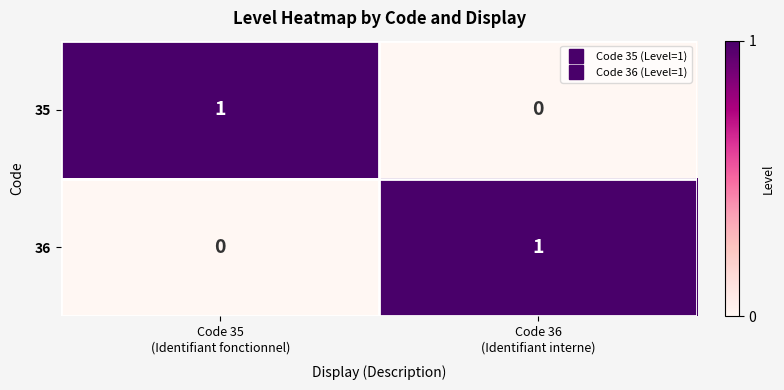

Reading right to left, what are all the values shown in this chart?

35: 0	1
36: 1	0